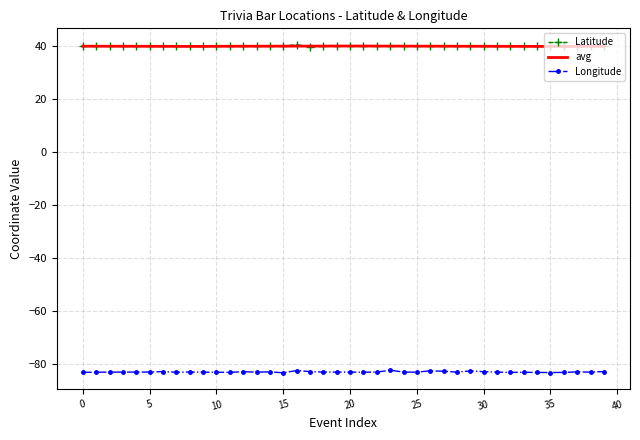

What is the maximum value for Latitude?

40.6